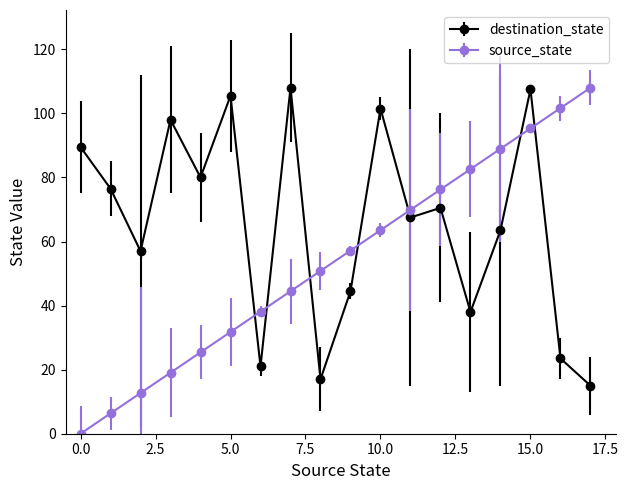

List the series in order of their overall mean, highest first.

destination_state, source_state